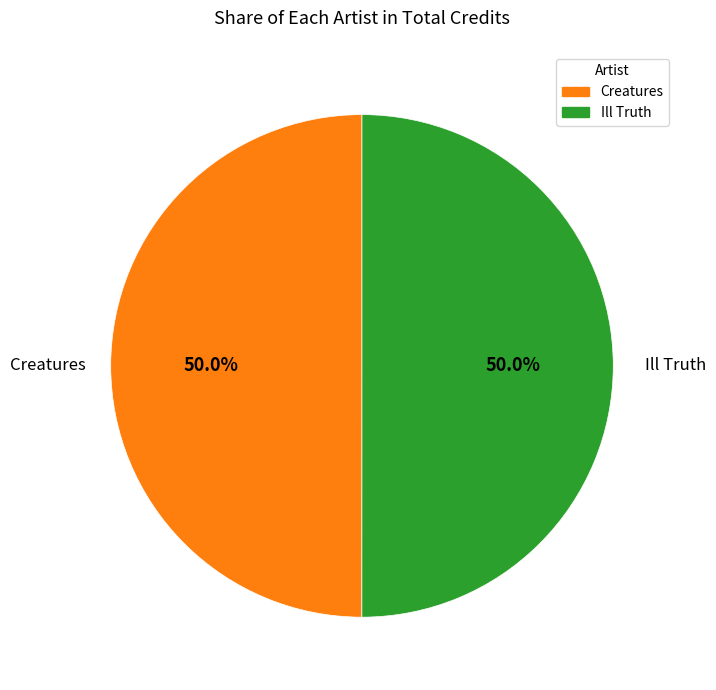

What is the ratio of the value at Creatures to the value at Ill Truth?

1.0